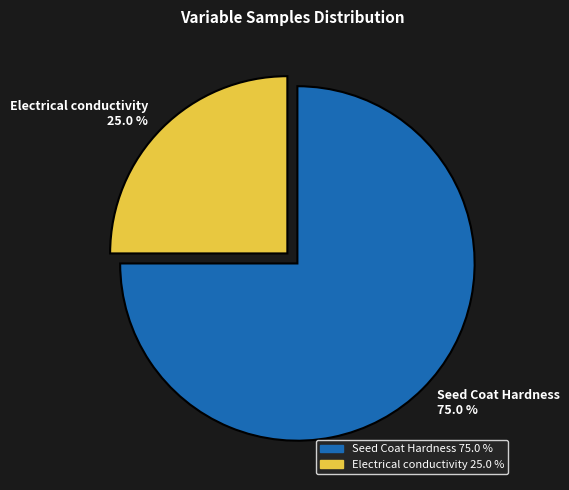

Which slice is the smallest?

Electrical conductivity